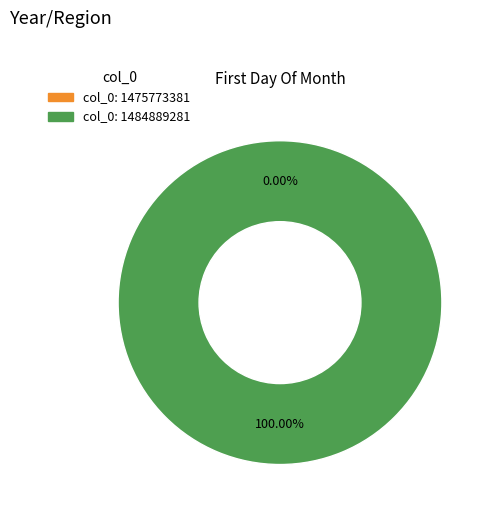

True or false: col_0: 1484889281 accounts for 91% of the total.

False